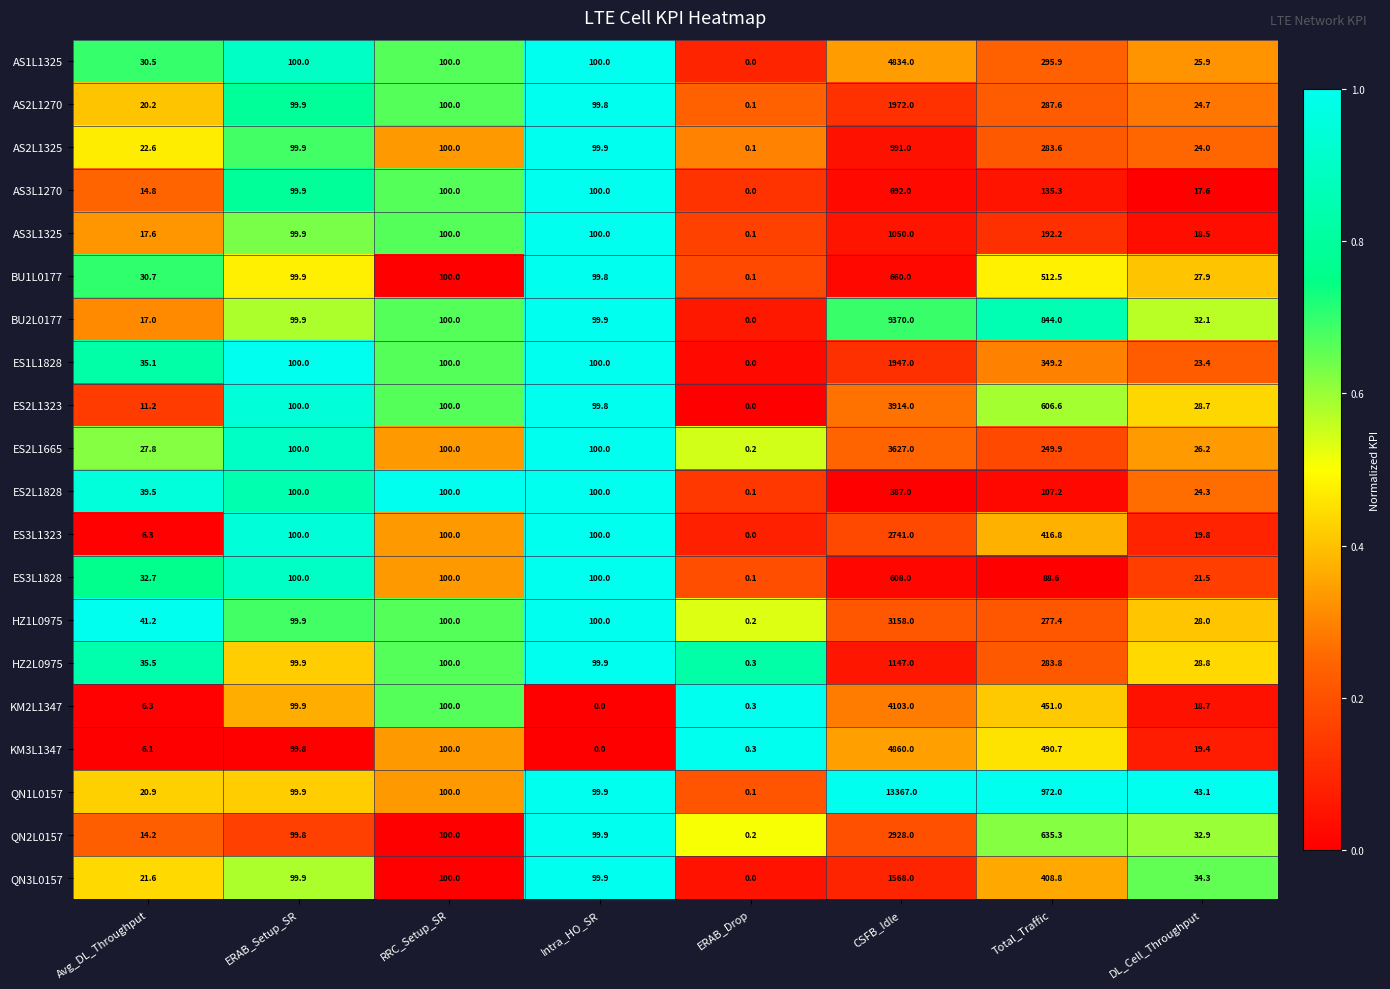

Which series has the largest range (max minus min)?

QN1L0157